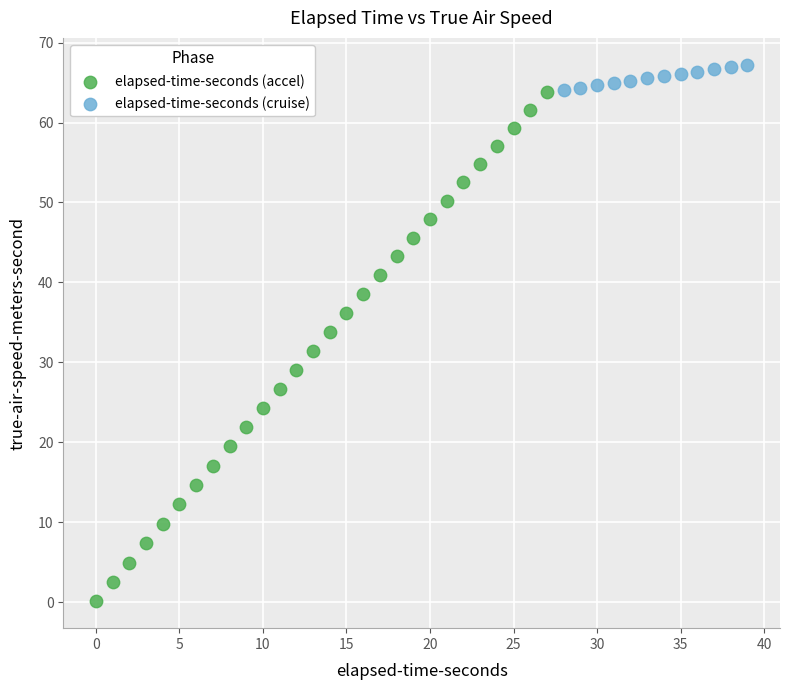

Which series contains the lowest Y value?

elapsed-time-seconds (accel)